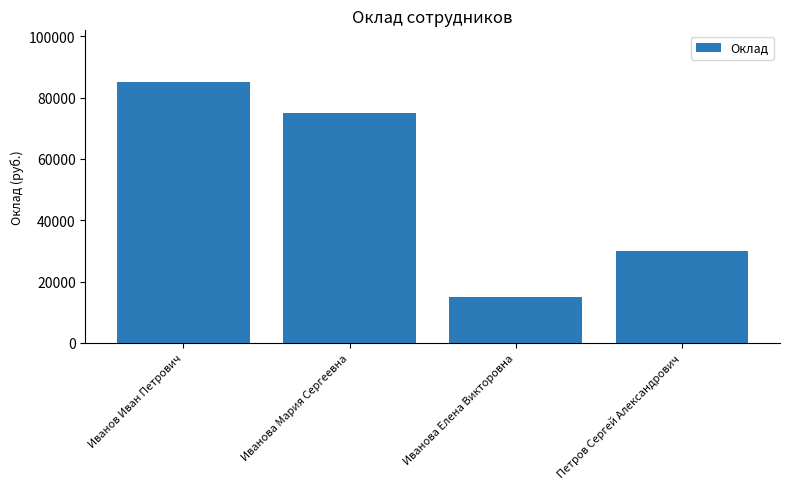

What is the label of the 1st bar from the right?

Петров Сергей Александрович